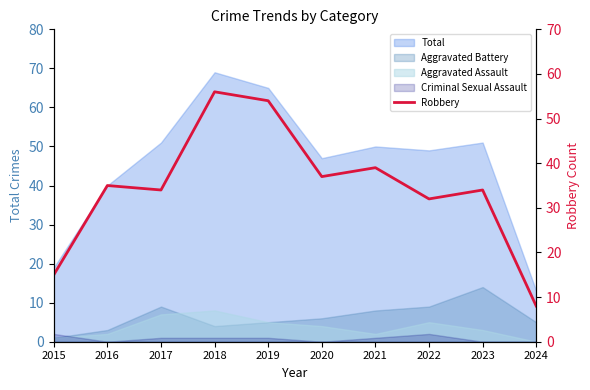

Where does the data first go above 35?

2018